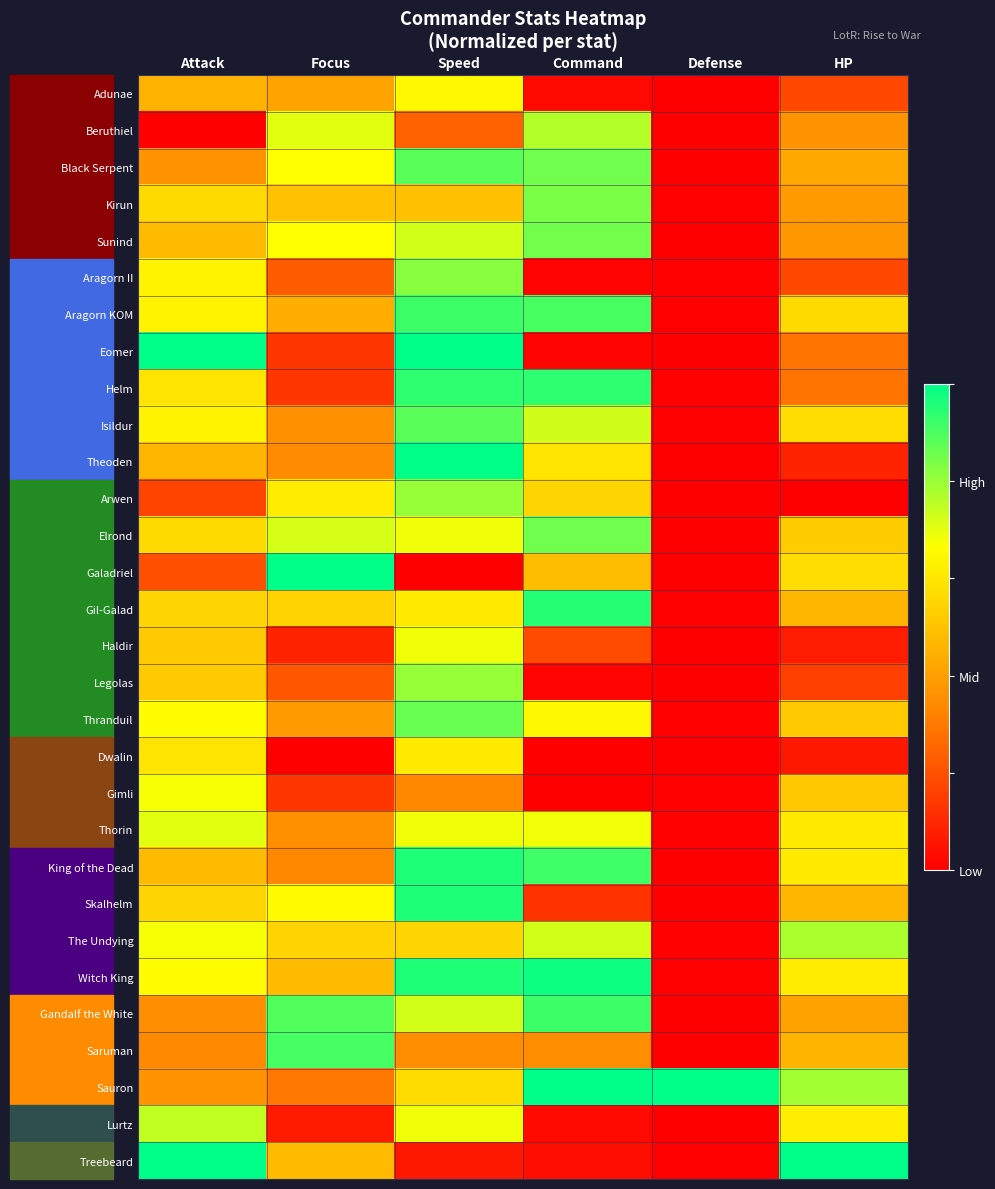

Which series has the largest range (max minus min)?

Galadriel